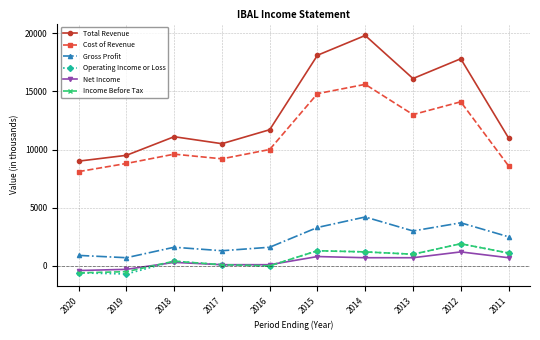

What is the difference between the Total Revenue values at 2013 and 2016?

4400